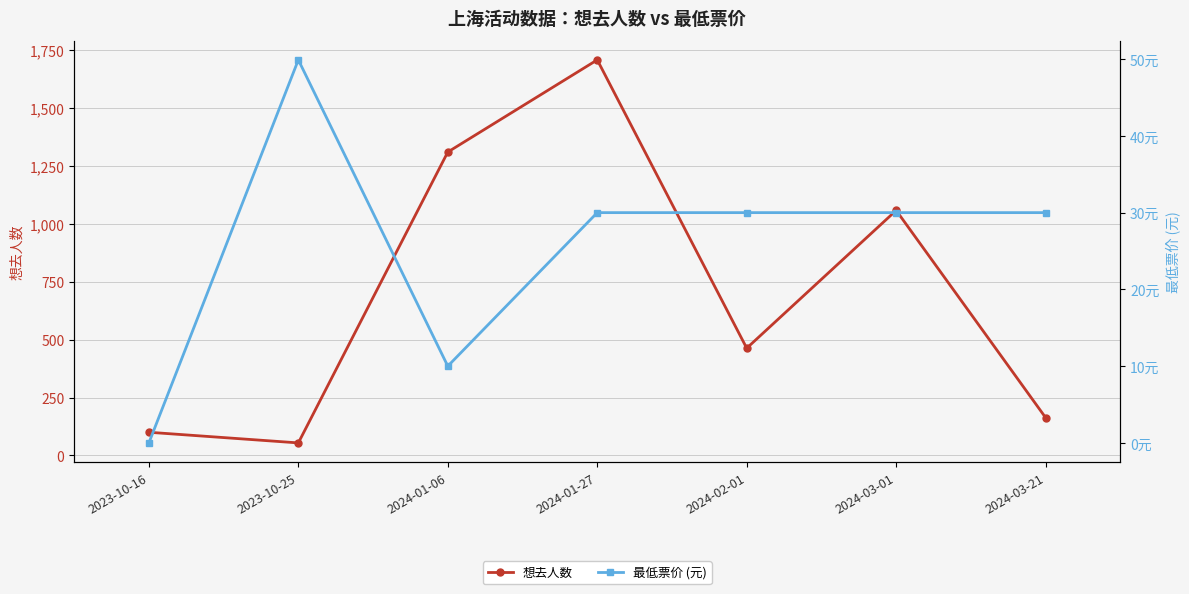

How many series are shown in this chart?

2